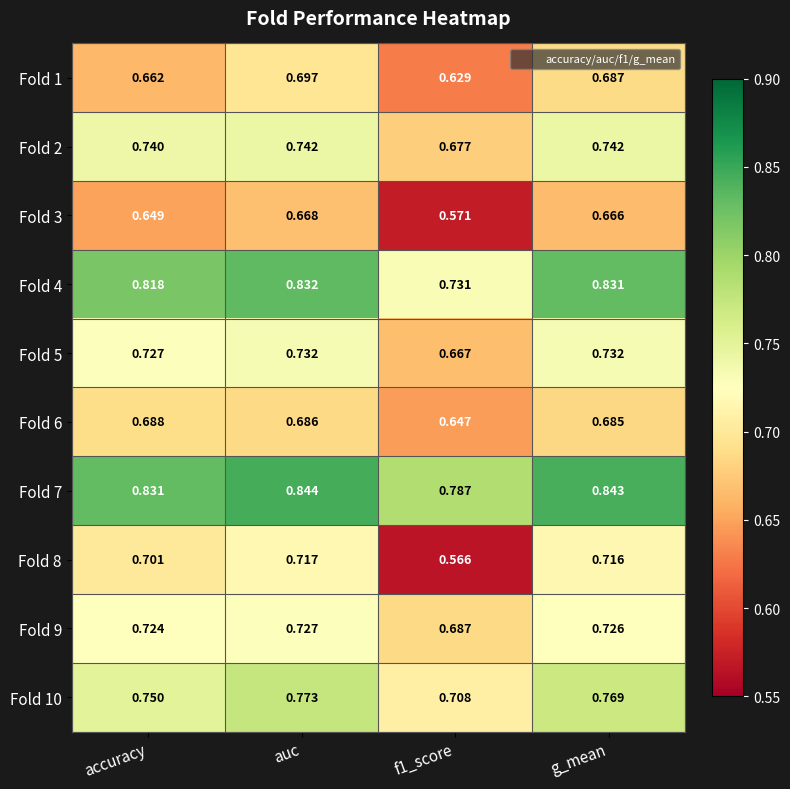

At how many categories does at least one series exceed 0?

4